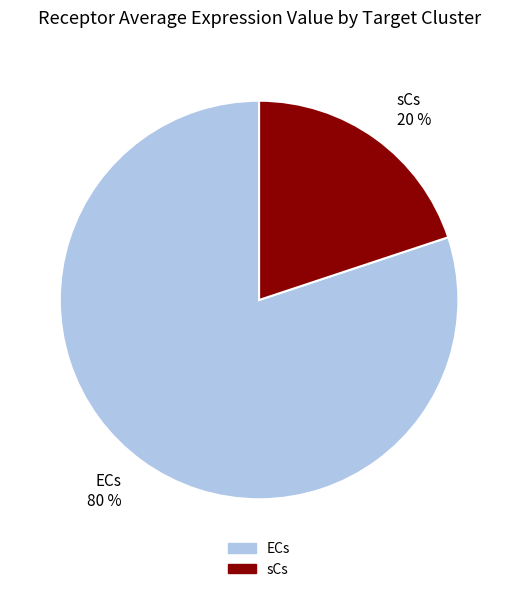

To the nearest percent, what is the combined percentage of sCs and ECs?

100%